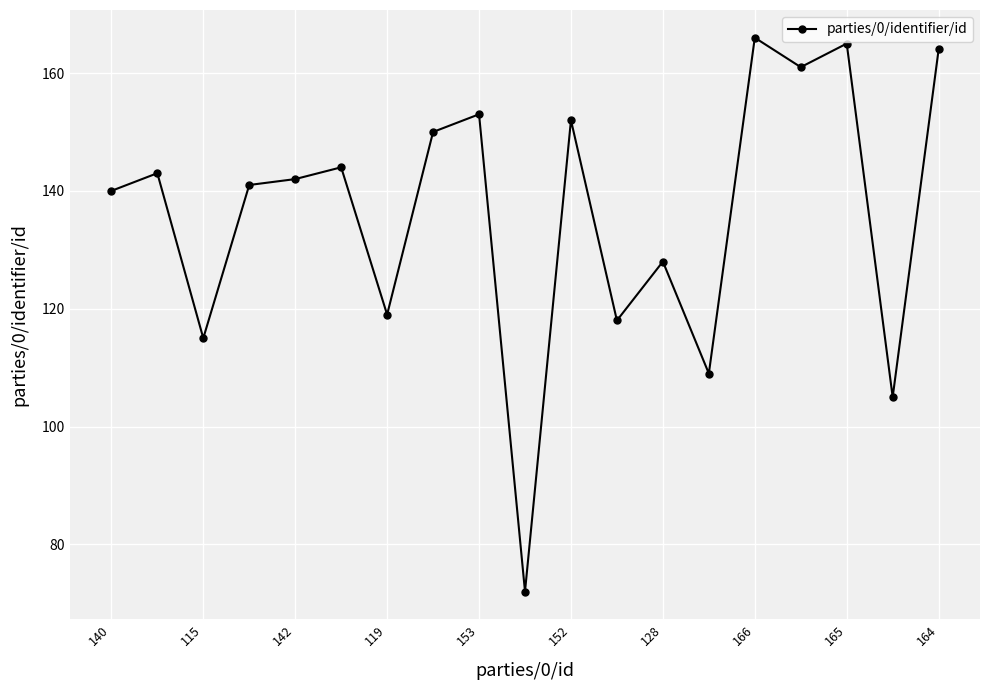

What is the sum of all values?

2587